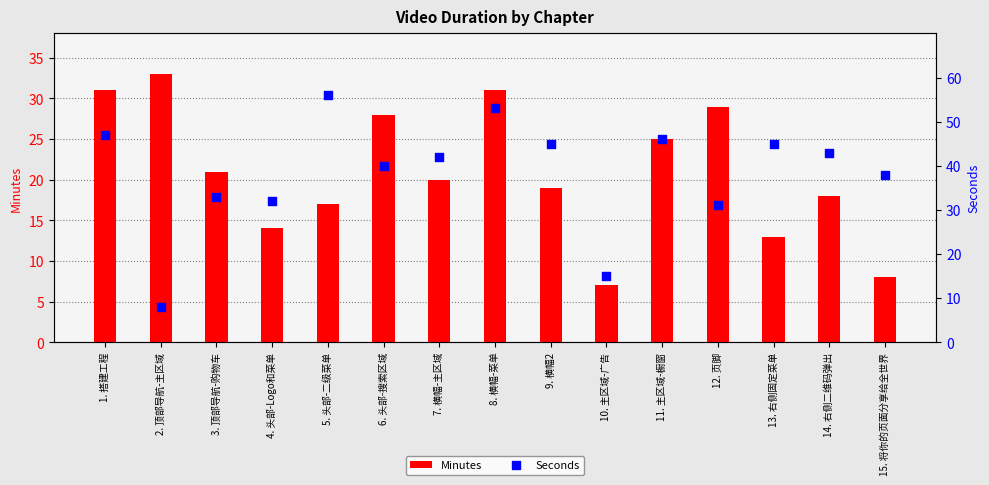

Which series has the largest total across all categories?

Seconds